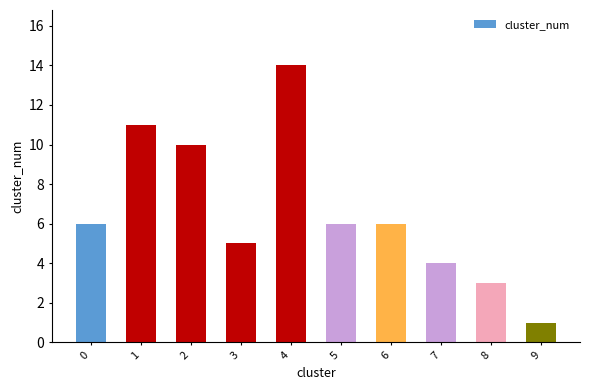

What is the value of the 7th bar from the left?

6